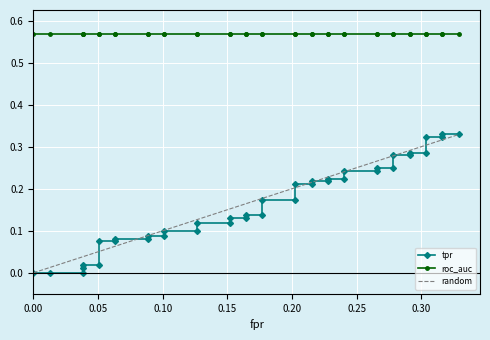

What is the approximate value of fpr at 34?

0.3